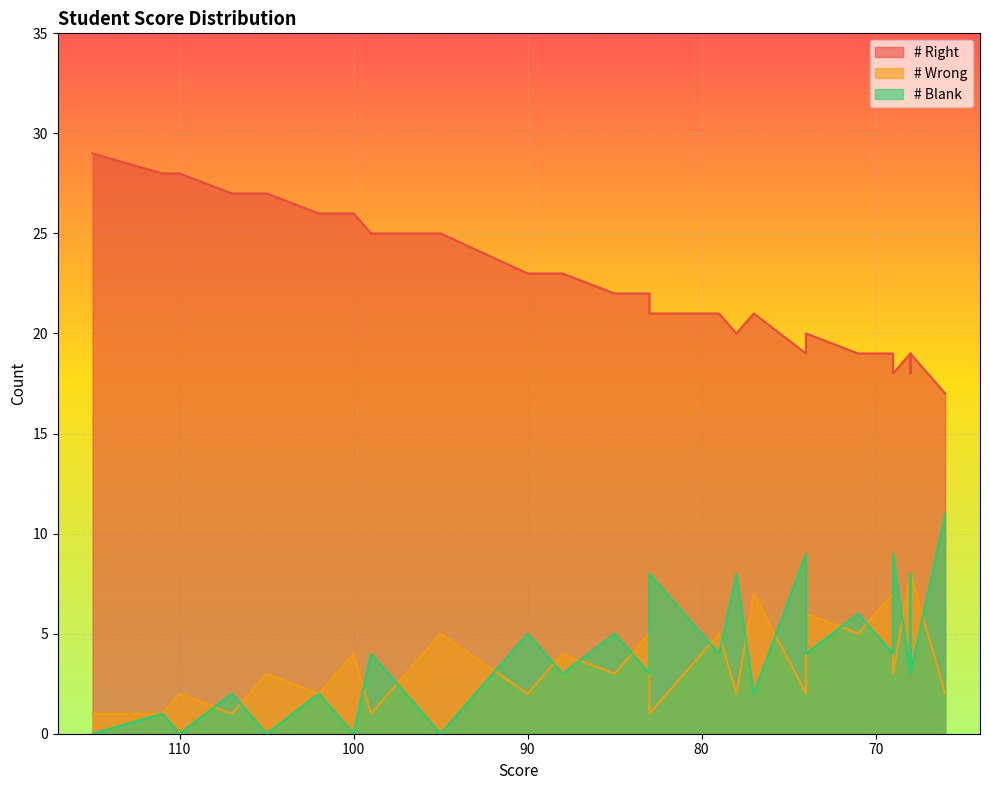

At 99, list the series in order from smallest to largest.

# Wrong, # Blank, # Right